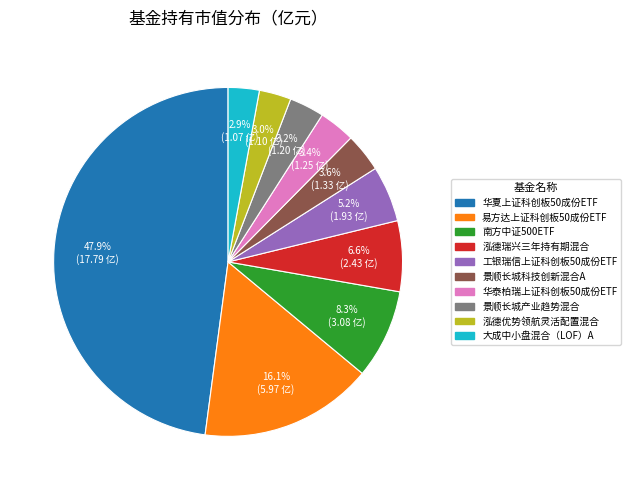

What is the total percentage of 易方达上证科创板50成份ETF and 大成中小盘混合（LOF）A?

19.0%